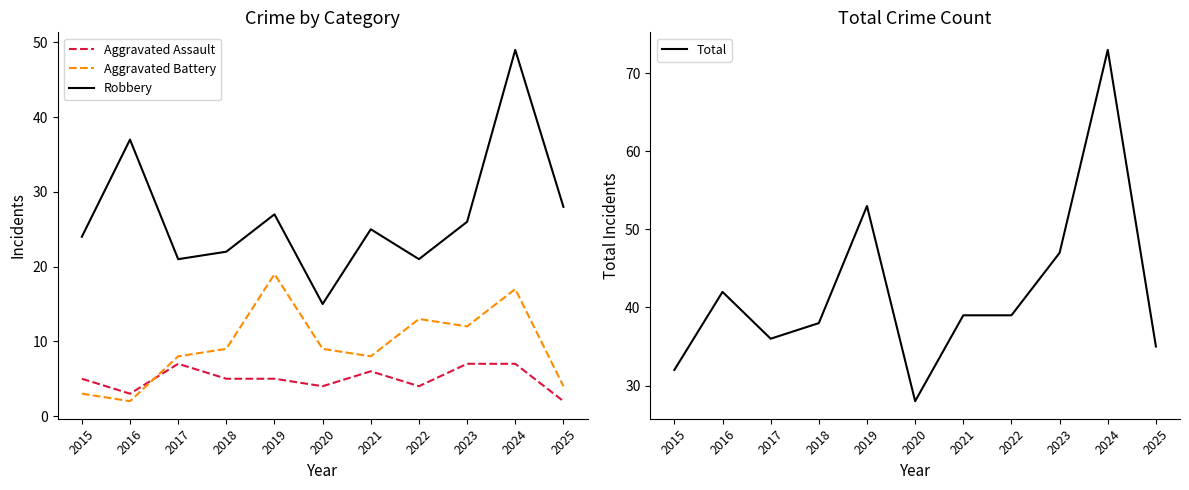

At which label does Aggravated Assault first exceed 5?

2017